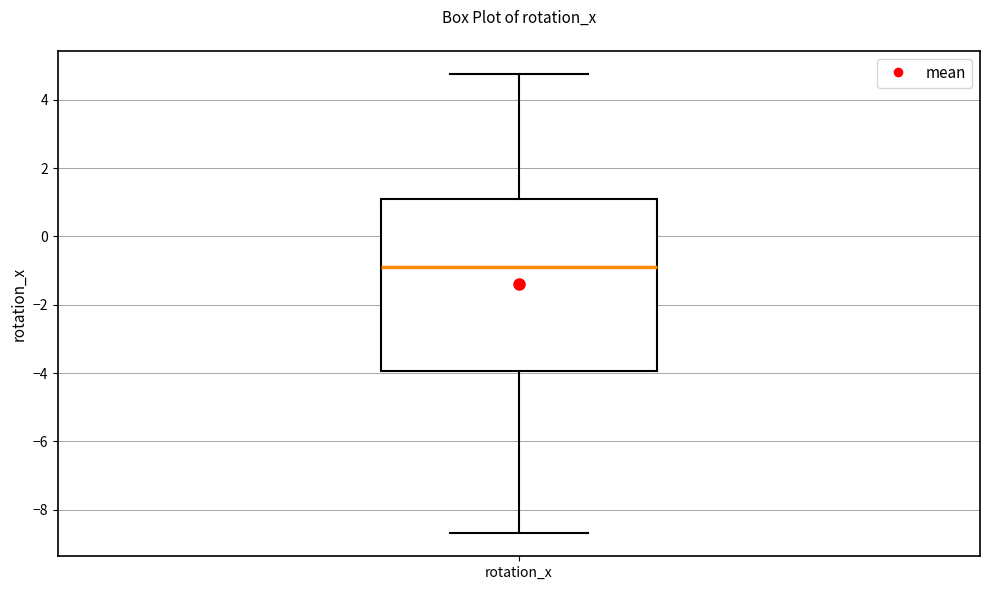

Transcribe this box plot: give where the median line is, the range the box spans, and where the two whiskers end, as read against the y-axis. The values are not printed on the chart, so give them approximately, as read against the axis.

median -0.8, box -4.0 to 1.2, whiskers -8.6 to 4.8